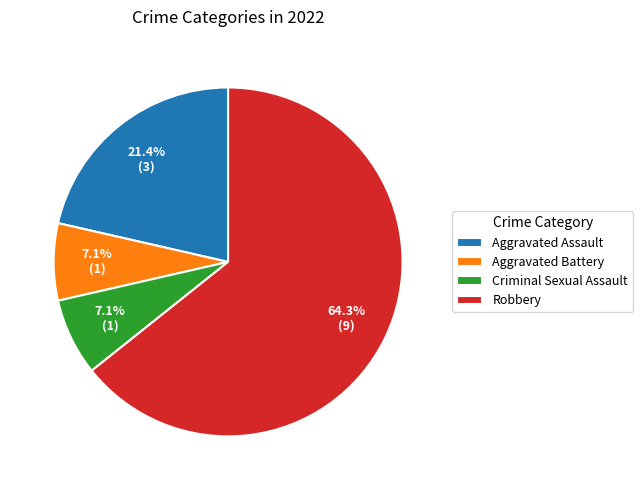

Do Aggravated Battery and Aggravated Assault together represent more than half of the pie?

No